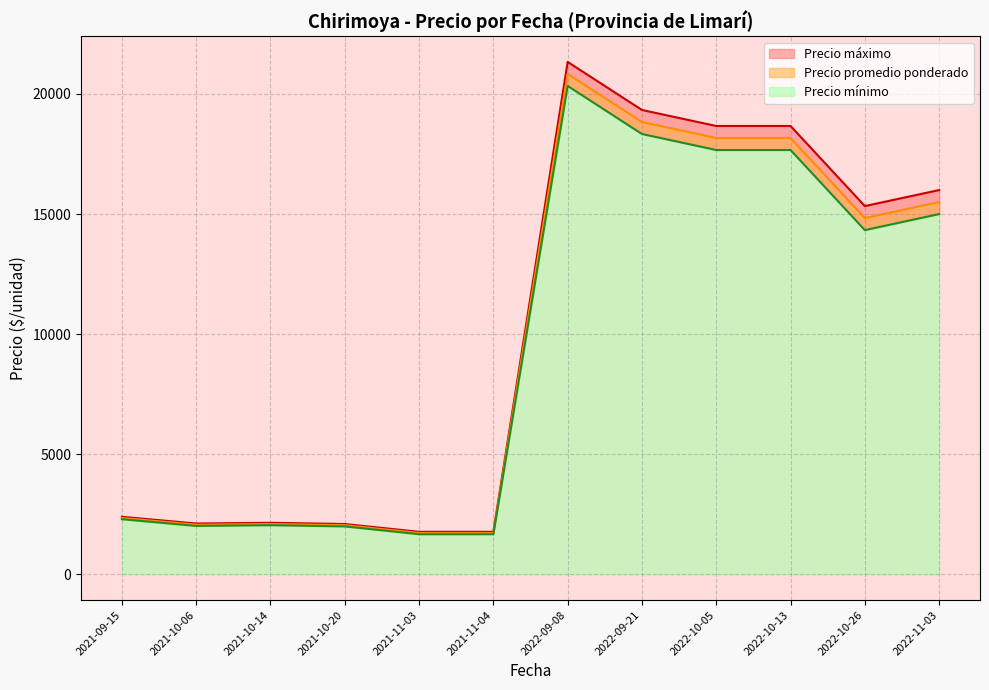

Which series has the largest total across all categories?

Precio máximo